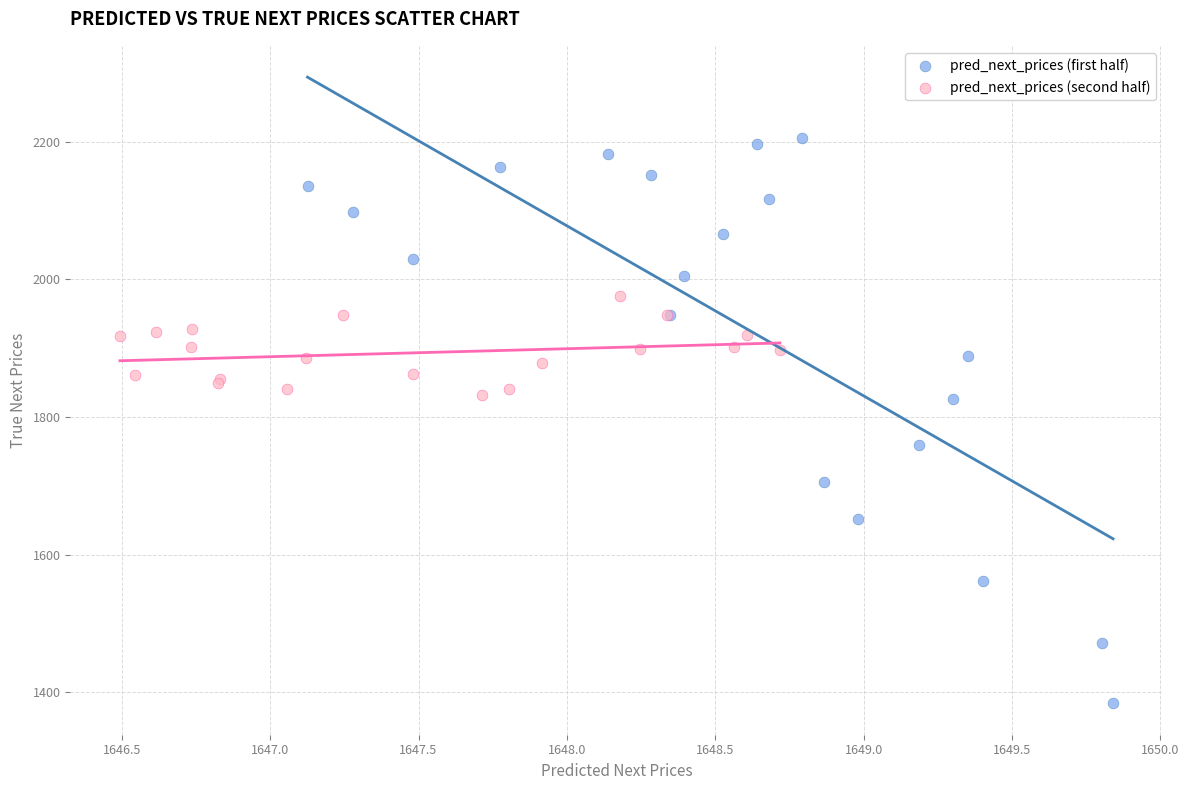

Which series reaches the maximum Y coordinate?

pred_next_prices (first half)